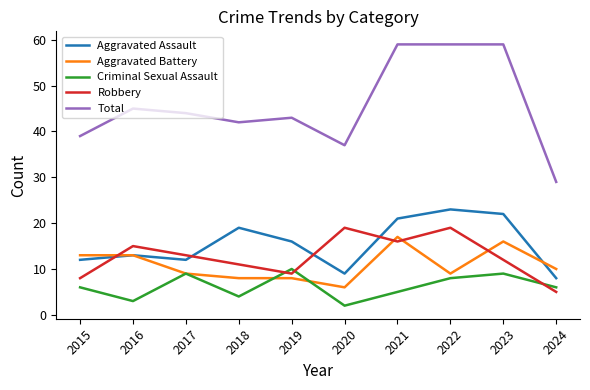

Is this an area chart (filled region under the line)?

No